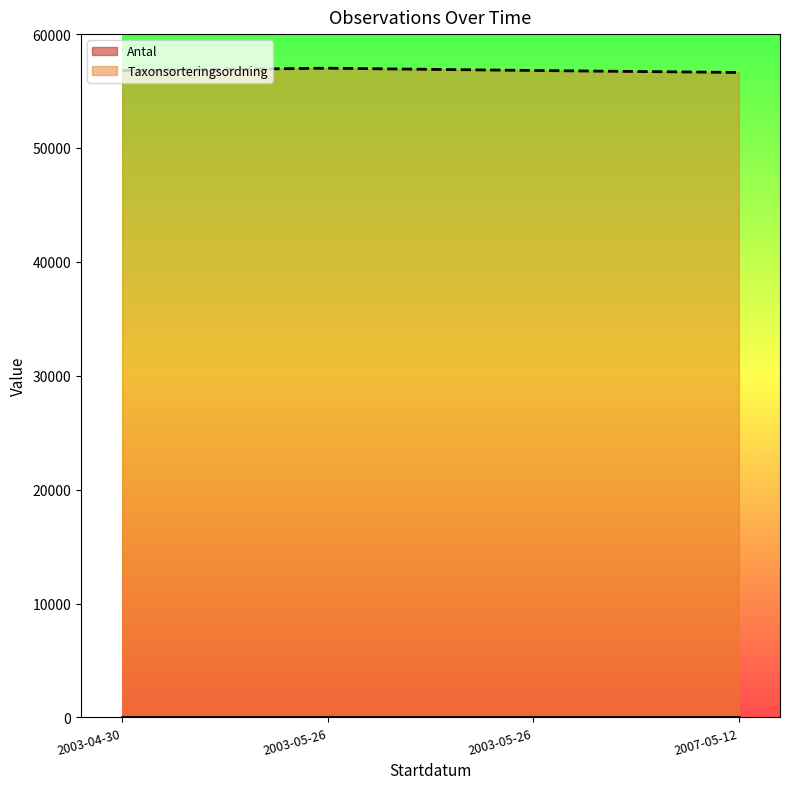

True or false: Antal has a value of 0 at 2003-05-26.

False